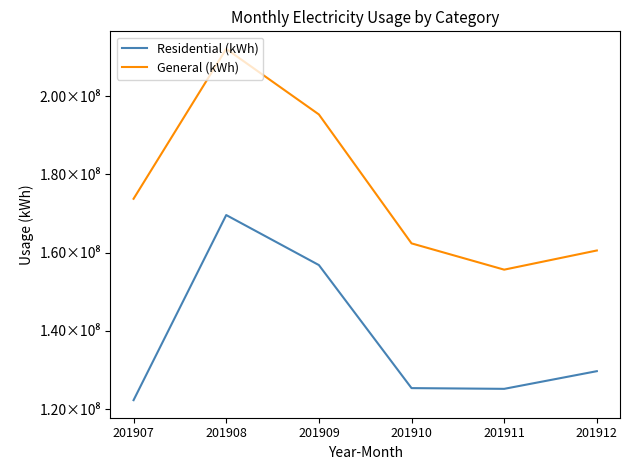

Reading left to right, extract all data points from this chart.

Residential (kWh): 201907=122284943	201908=169584684	201909=156807681	201910=125363347	201911=125176688	201912=129690591
General (kWh): 201907=173743868	201908=212041467	201909=195295064	201910=162347125	201911=155630820	201912=160530720